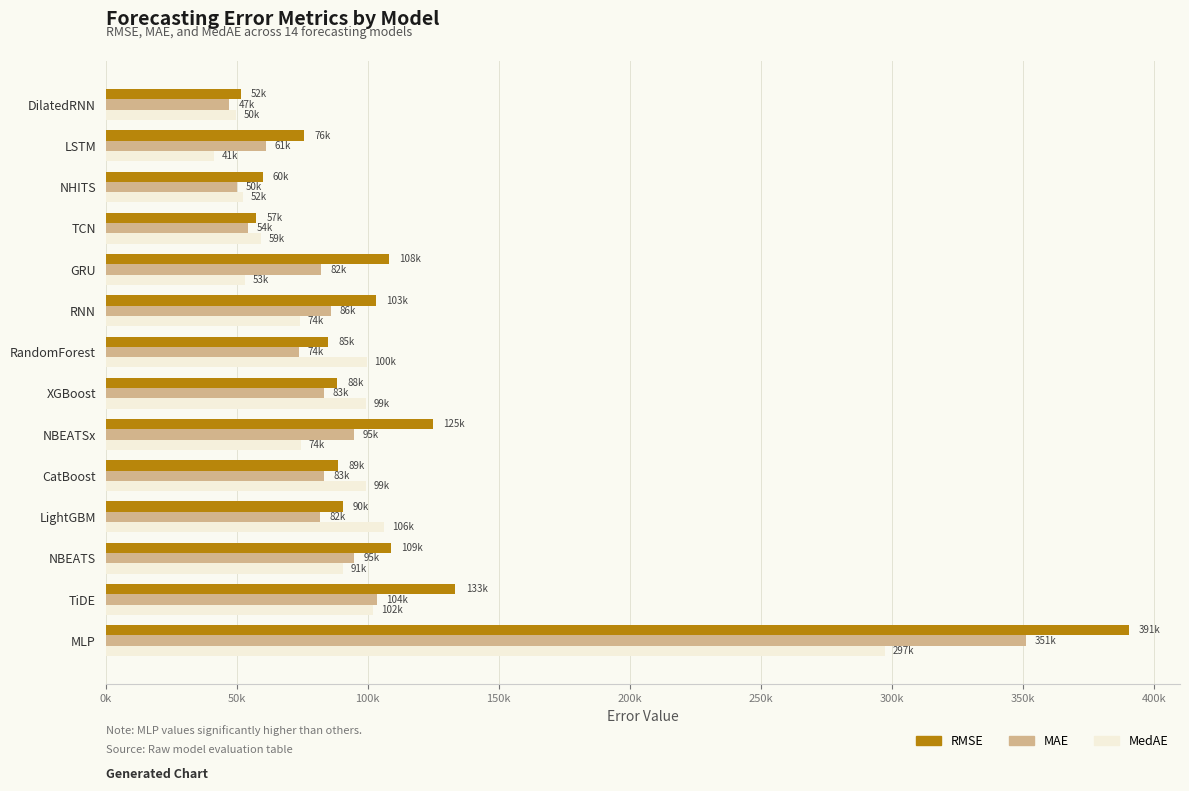

Reading left to right, transcribe all the data shown in this chart.

RMSE: 51509.2	75783.4	59901.5	57367.8	108124.3	103022.5	84927.9	88414.7	124979.2	88788.0	90455.4	108897.0	133481.7	390508.5
MAE: 47081.1	61011.9	50004.8	54211.7	82179.9	85807.8	73583.9	83142.4	94650.1	83282.7	81770.2	94837.8	103619.3	351066.1
MedAE: 49864.3	41207.3	52458.5	59197.7	52974.0	74023.1	99545.0	99192.6	74491.2	99244.7	106307.8	90683.2	101951.9	297437.6